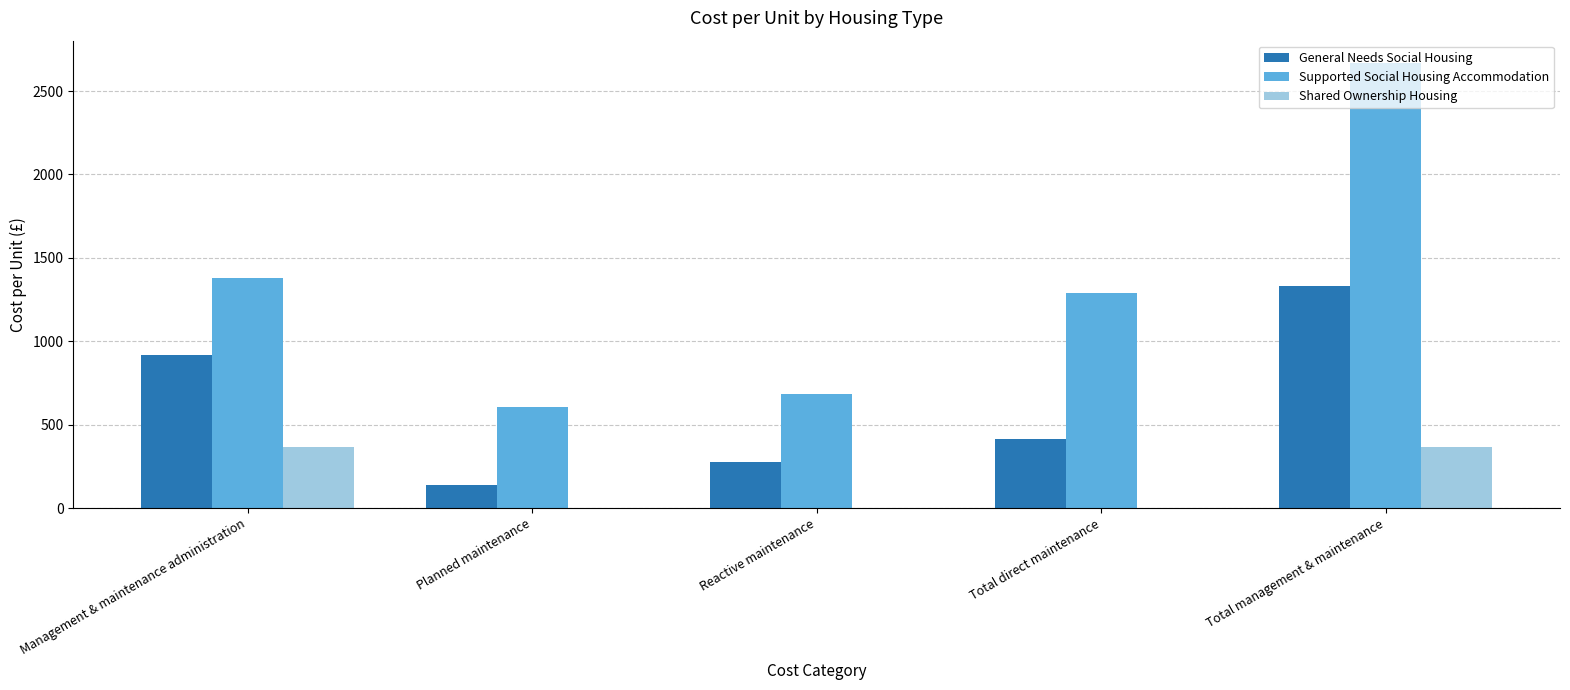

What is the difference between the Supported Social Housing Accommodation values at Total management & maintenance and Management & maintenance administration?

1289.8